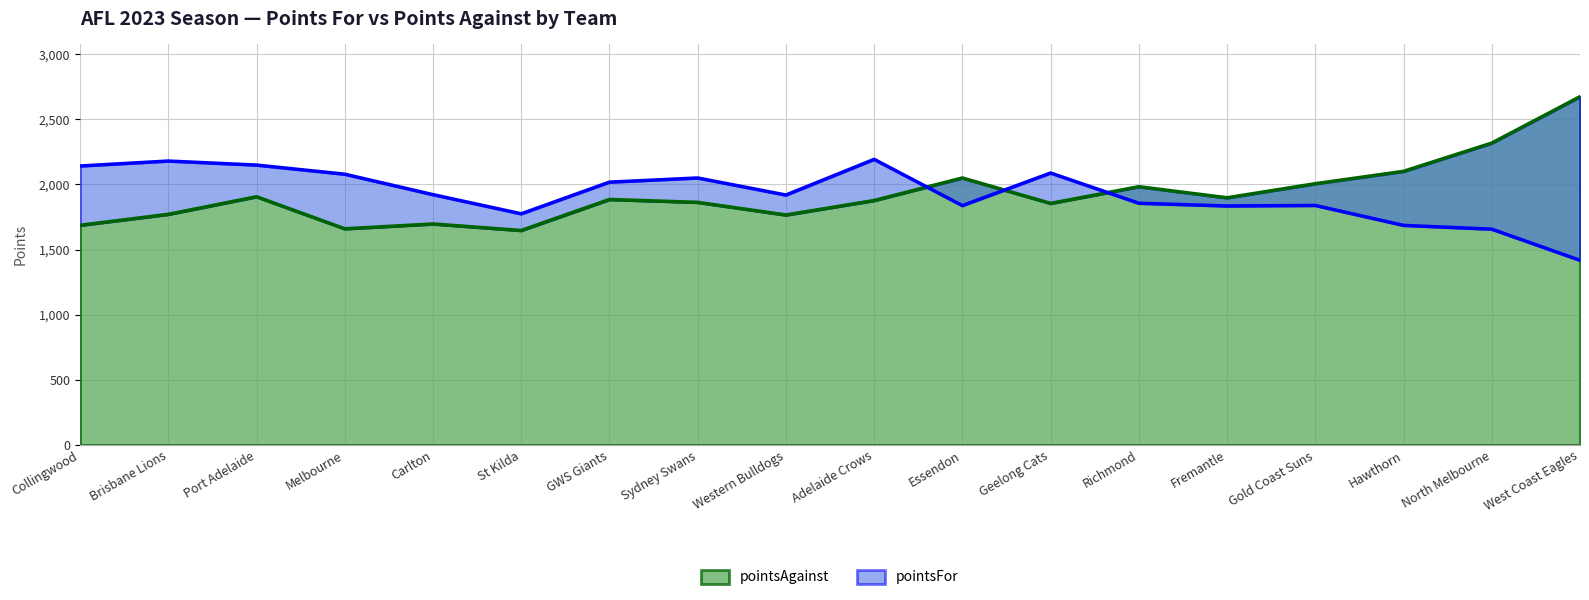

At how many categories does at least one series exceed 2147?

5